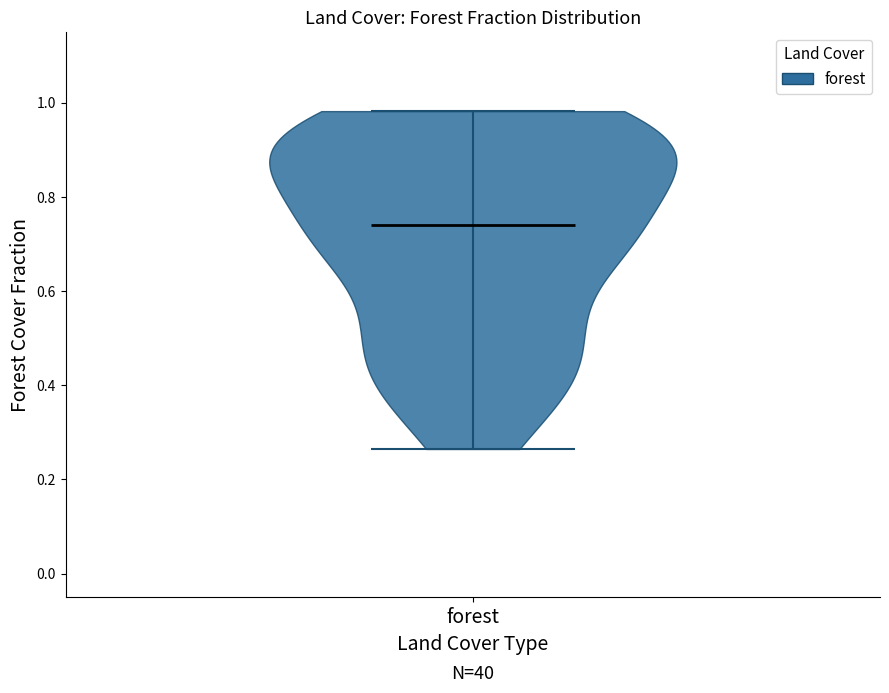

What is the lowest point the violin for forest reaches on the y-axis? The values are not printed on the chart, so give them approximately, as read against the axis.

0.26